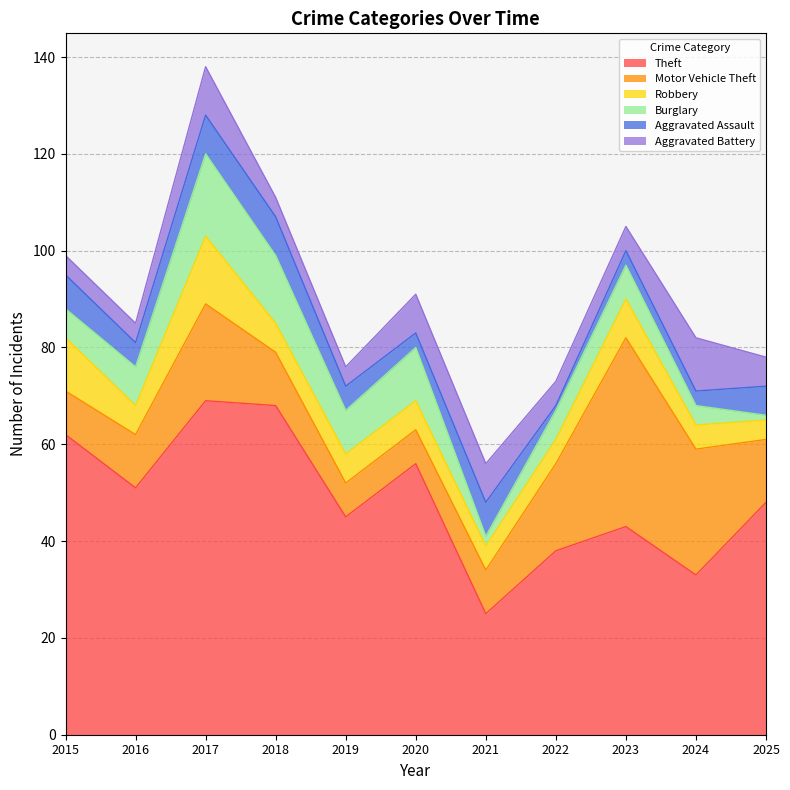

True or false: Theft and Robbery intersect in this chart.

False